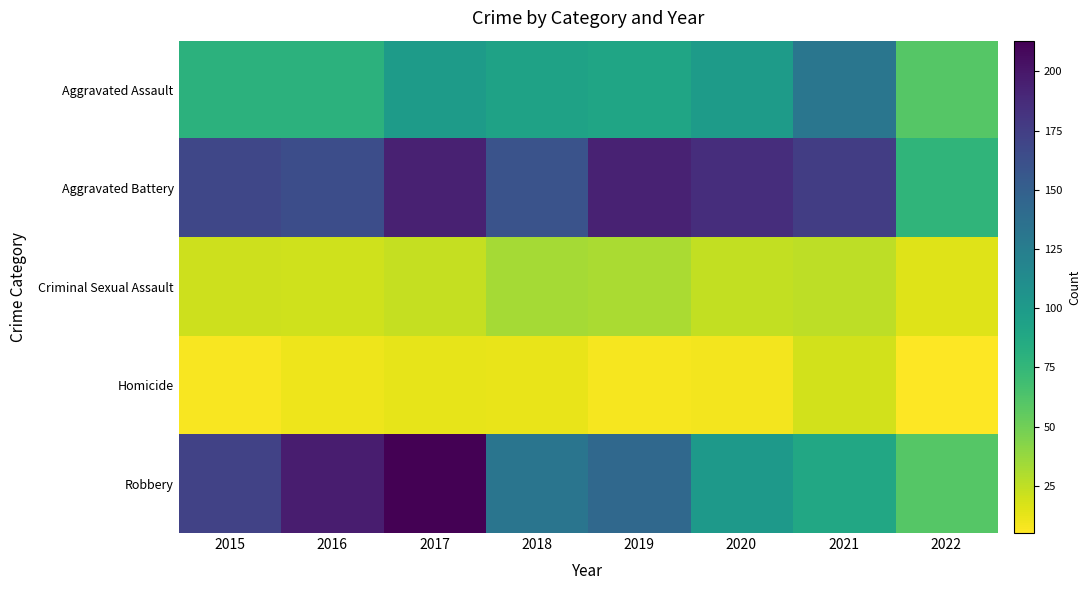

Which series has the largest total across all categories?

Aggravated Battery